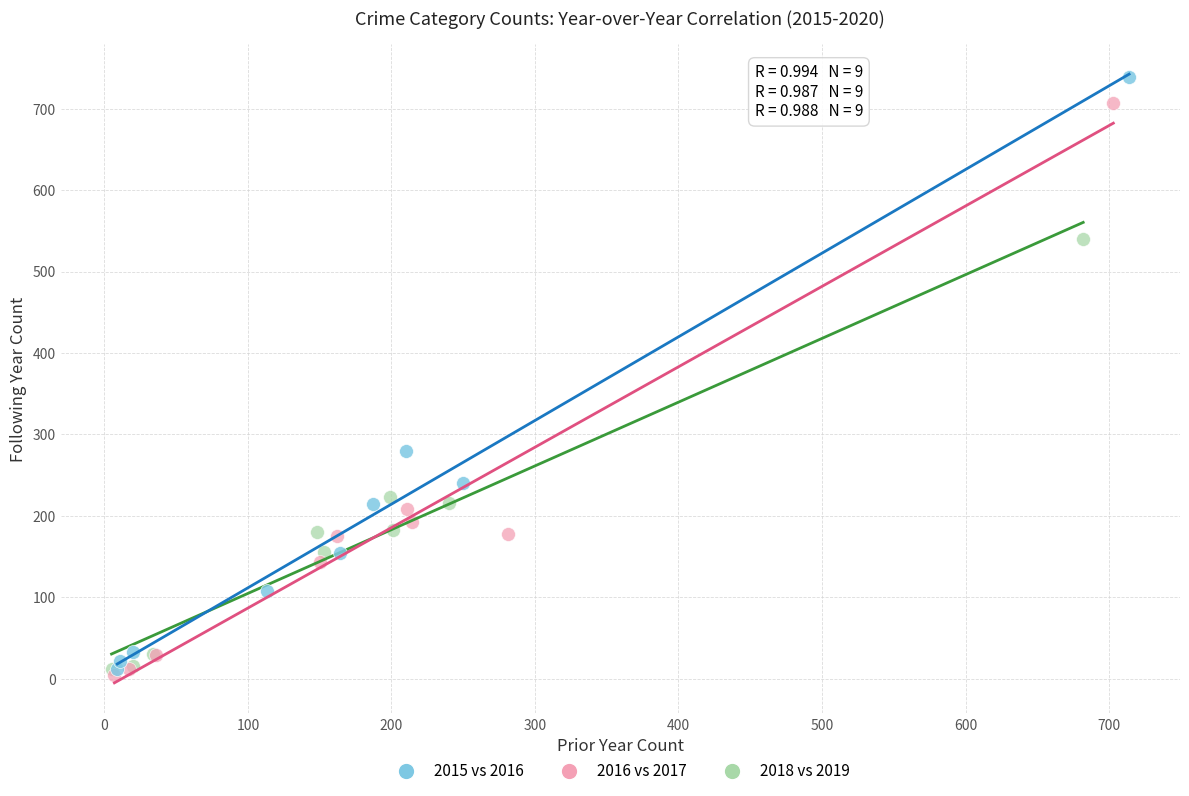

Which series has the largest Y range (max minus min)?

2015 vs 2016